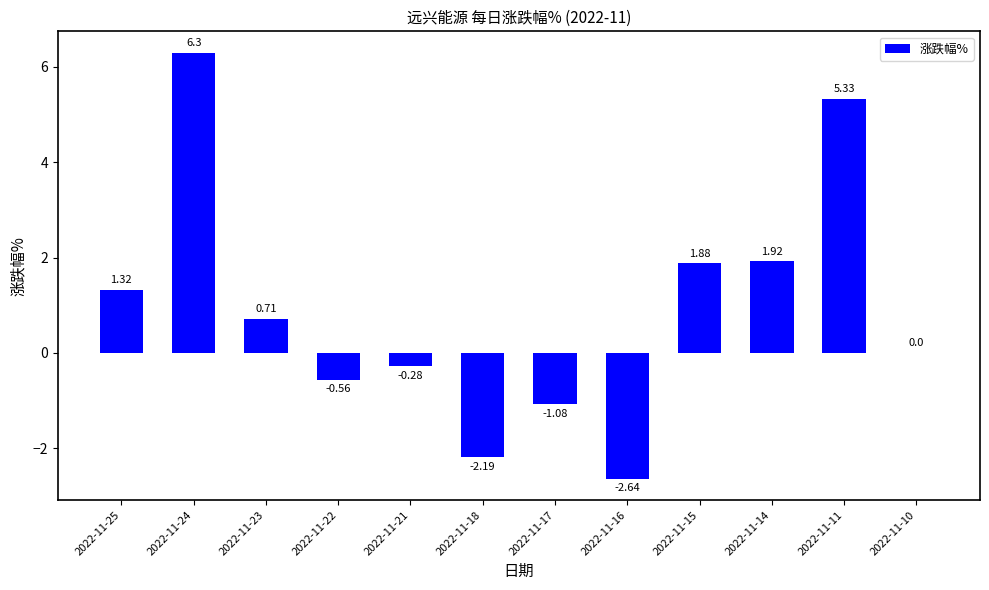

What is the sum of all values?

10.7